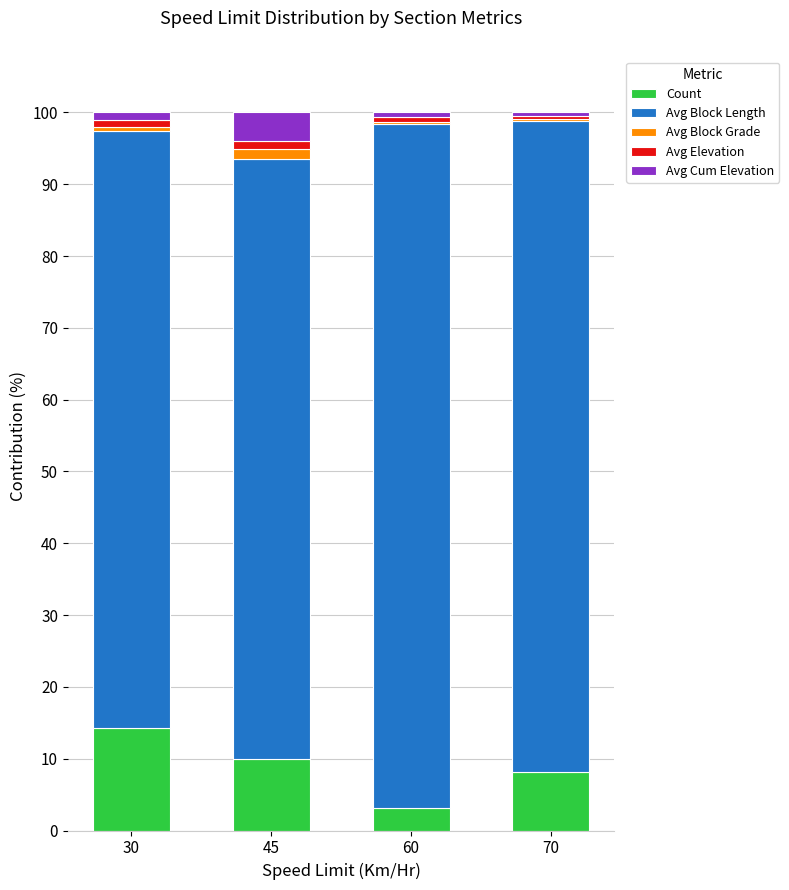

The Count series shows 23.4 at 30. True or false?

False